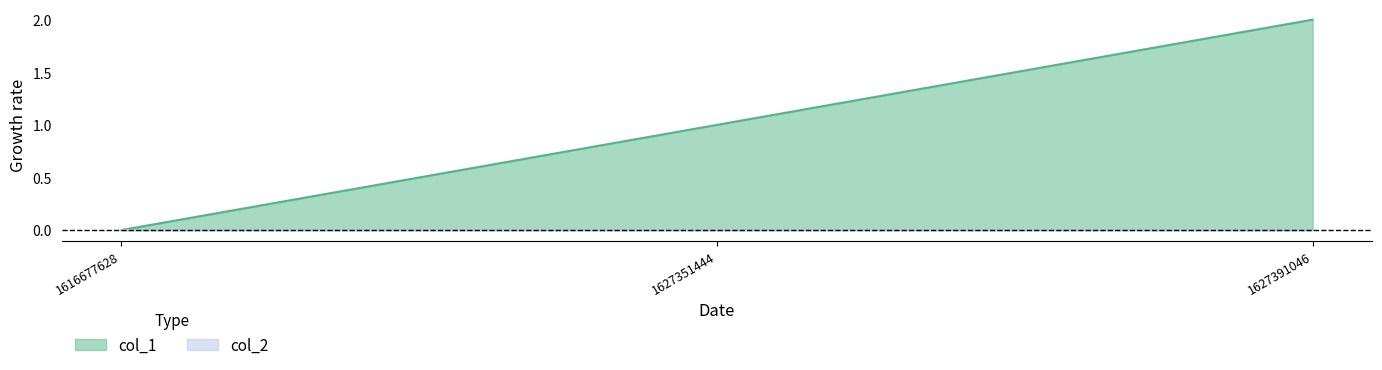

Rank the categories by value from lowest to highest.

1616677628, 1627351444, 1627391046